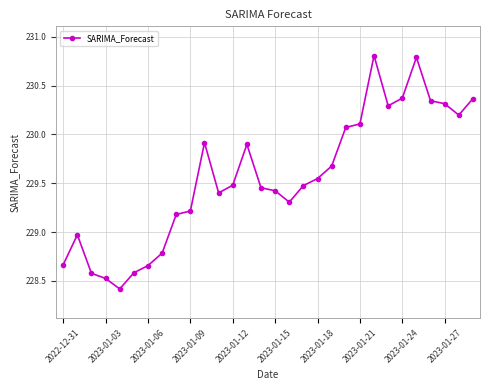

True or false: the data has more than 1 interior local peaks.

True